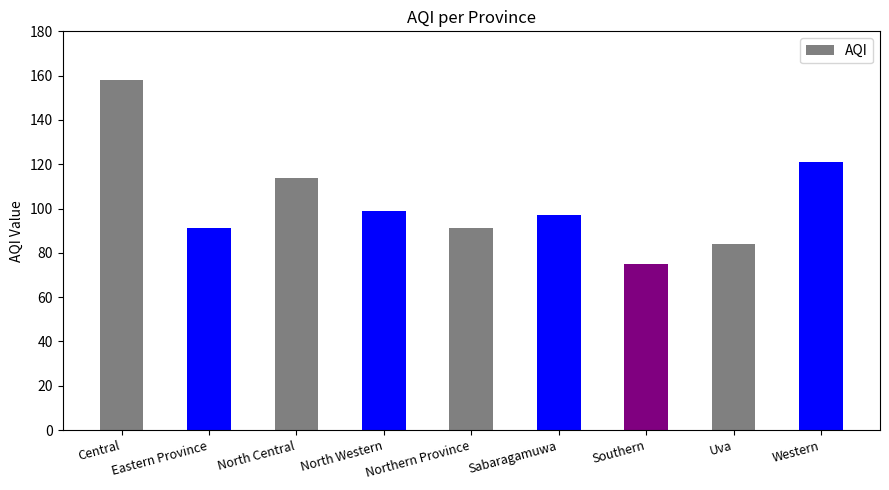

What is the minimum value shown in the chart?

75